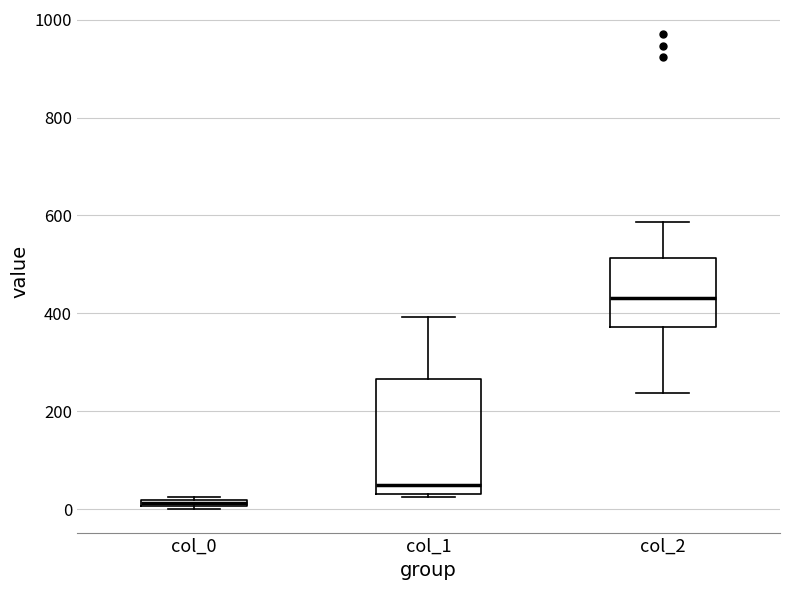

Where is the upper edge of the box for col_0 on the y-axis? The values are not printed on the chart, so give them approximately, as read against the axis.

20